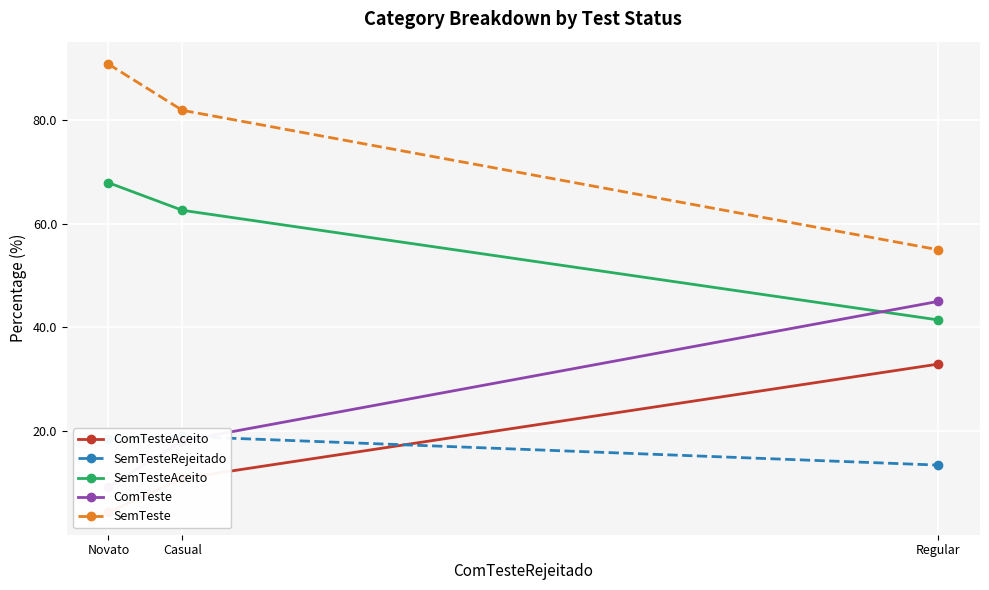

What is the difference between the highest and lowest values at Novato?

86.4